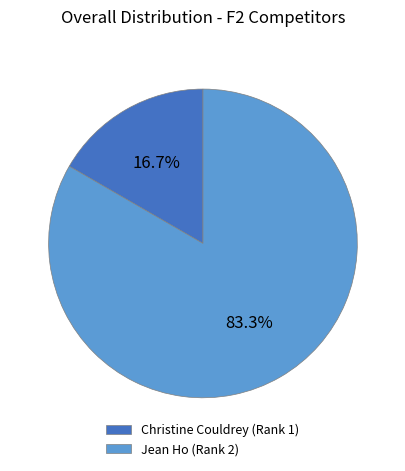

How many slices are in this pie chart?

2